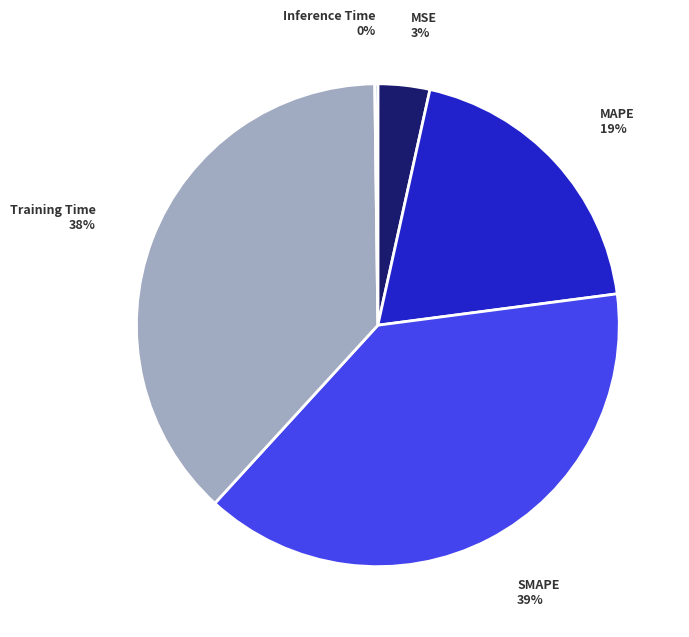

To the nearest percent, what is the difference between the largest and smallest slice percentages?

39%